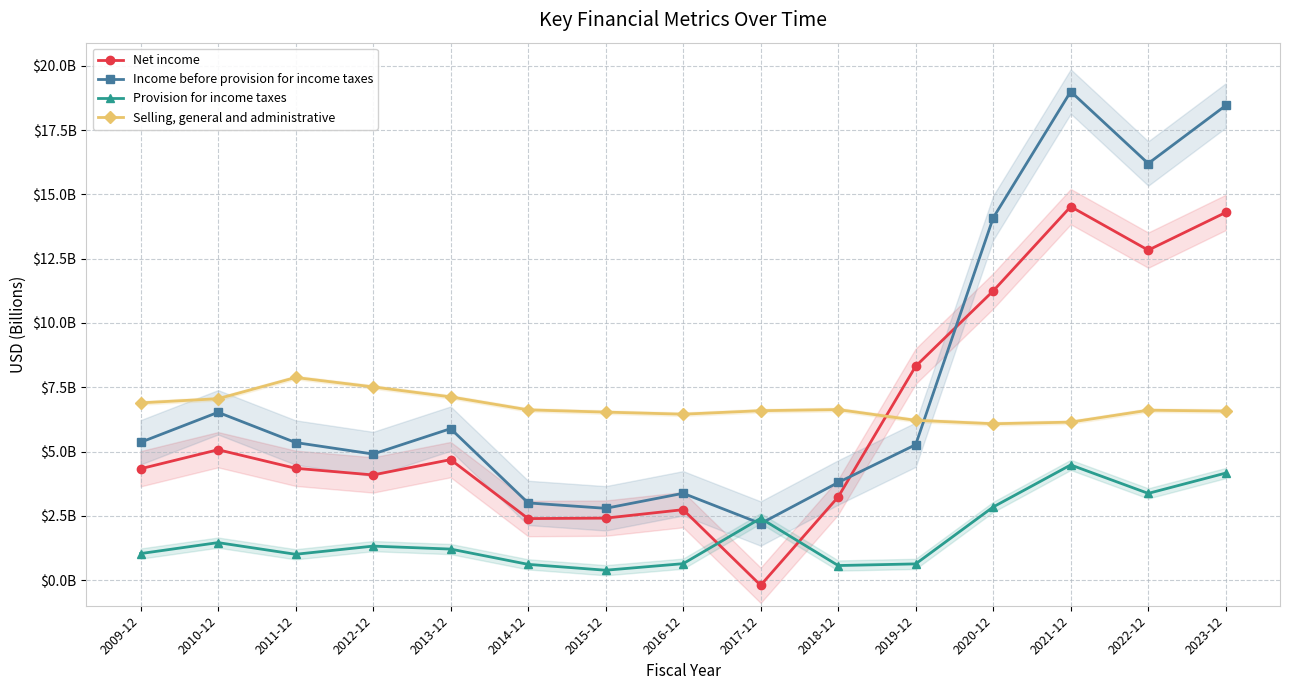

Where is the first local minimum for Income before provision for income taxes?

2012-12